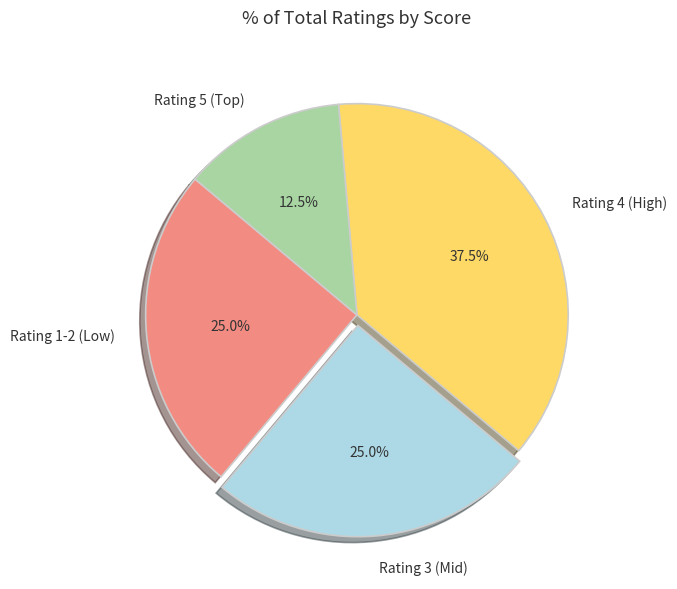

Which category has the biggest portion of the pie?

Rating 4 (High)